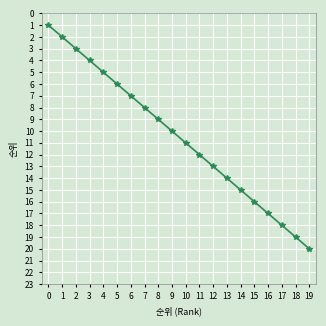

List the labels in order of value, smallest first.

0, 1, 2, 3, 4, 5, 6, 7, 8, 9, 10, 11, 12, 13, 14, 15, 16, 17, 18, 19